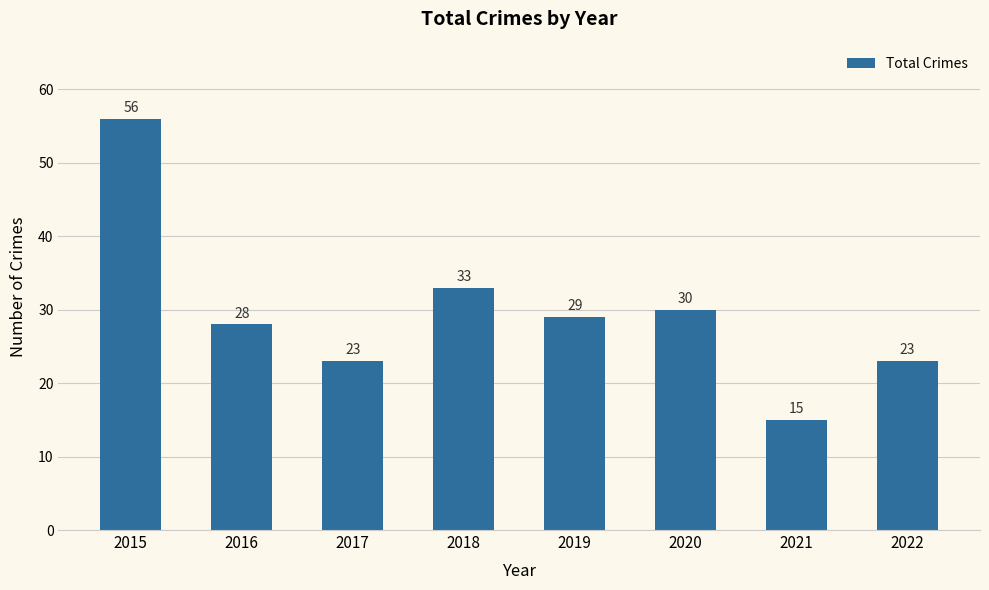

True or false: the data shows 28 at 2016.

True